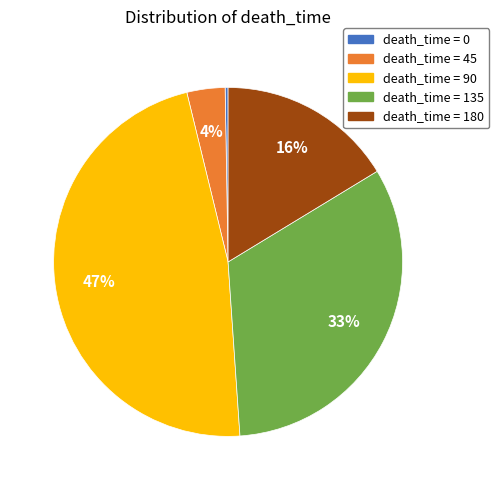

To the nearest percent, what is the average slice percentage?

20%